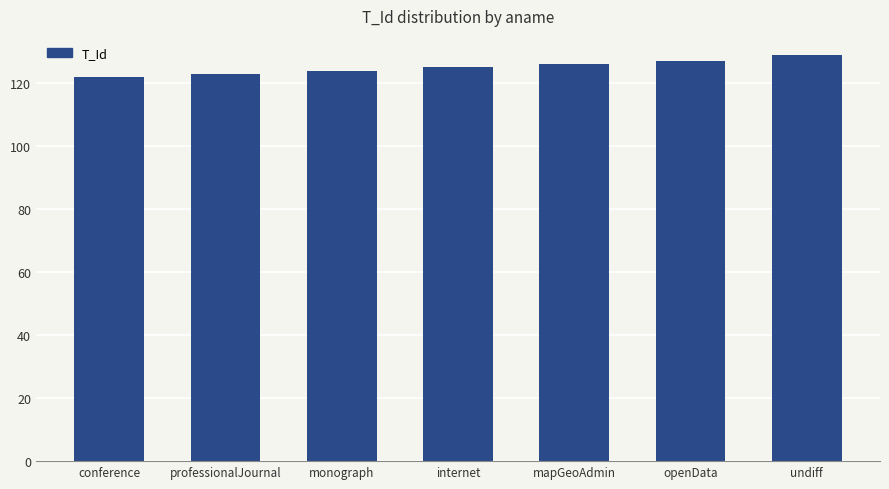

Count the number of data series in this chart.

1